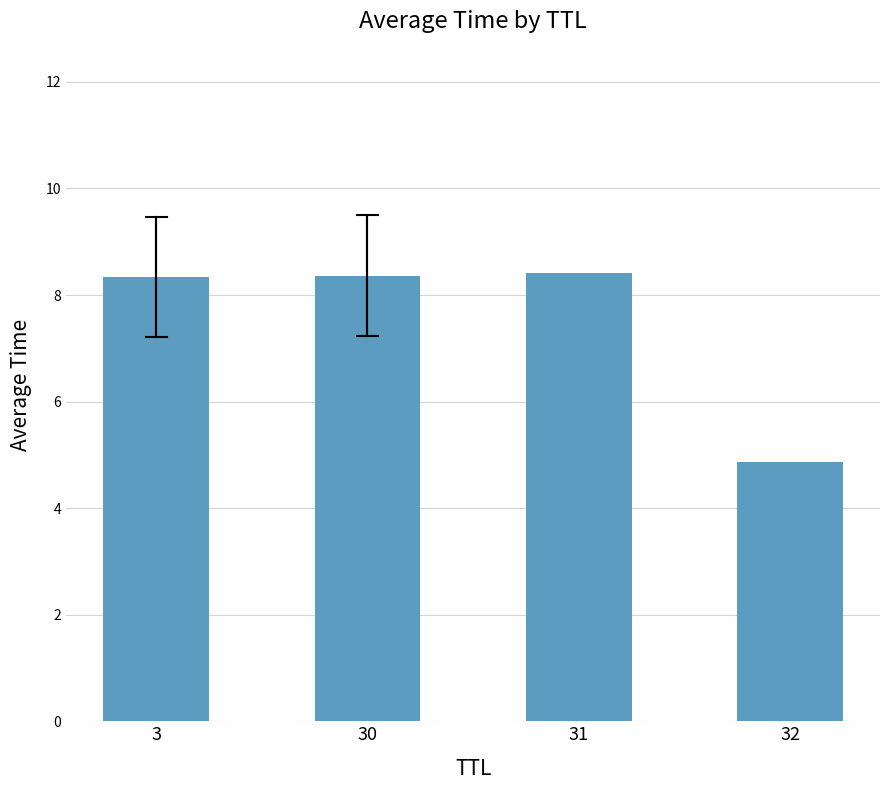

Does the chart contain any negative values?

No